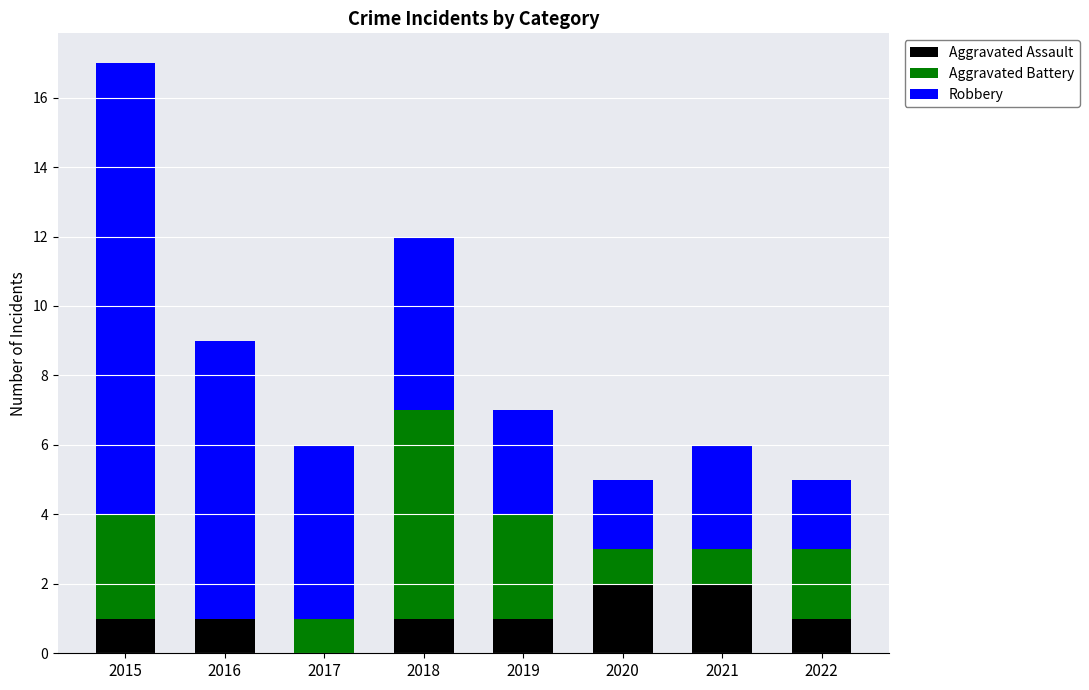

At which category is the sum across all series the highest?

2015